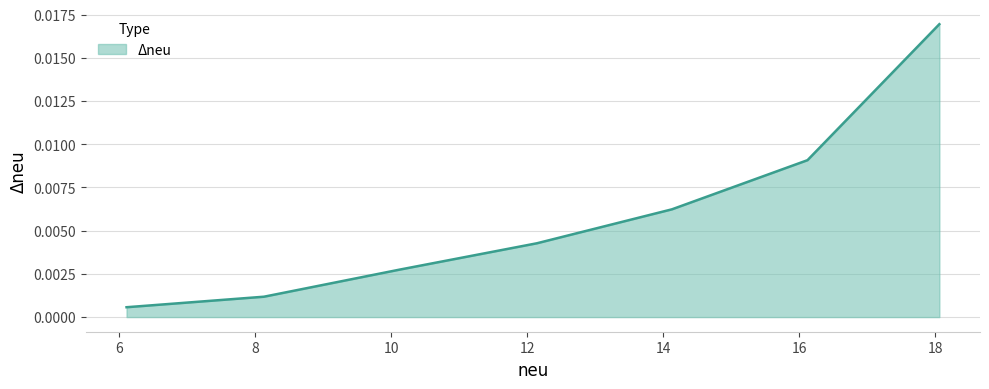

How many lines are shown in the chart?

1